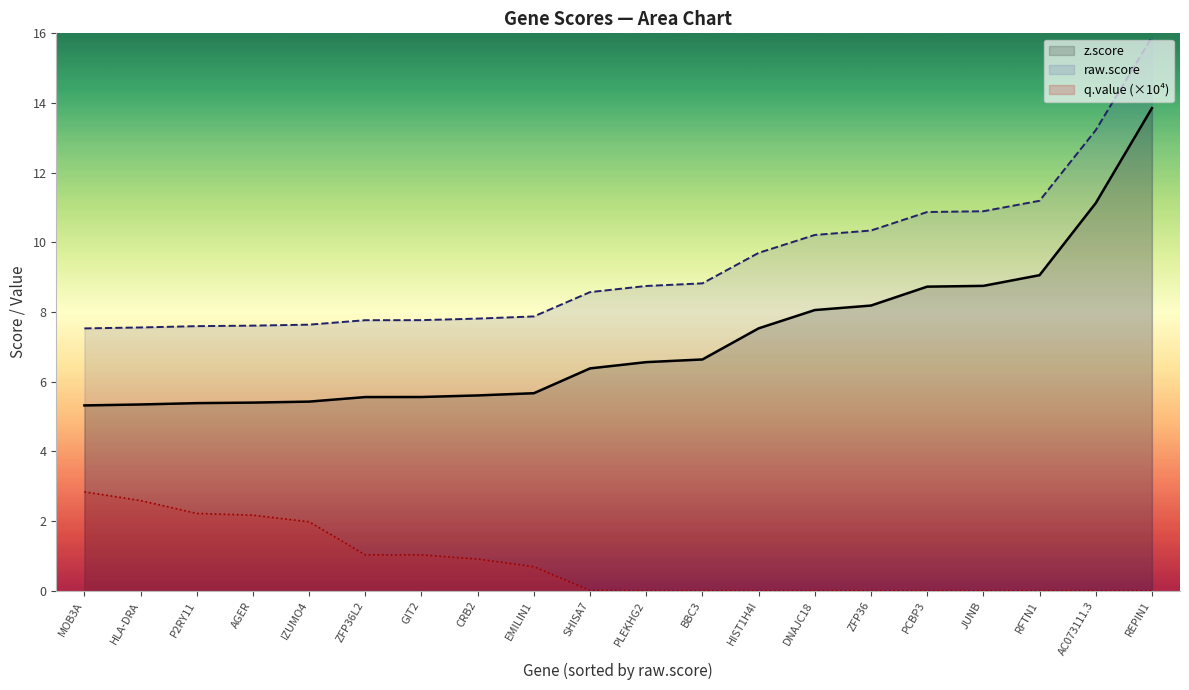

What is the average value of the q.value (×10⁴) series?

0.8